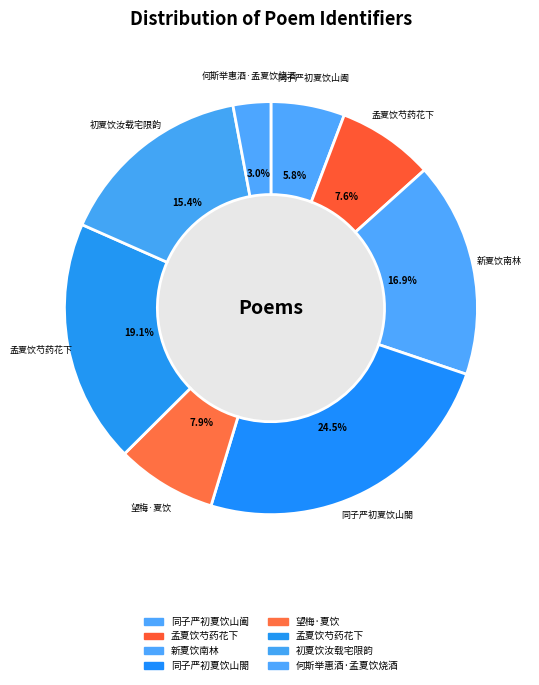

Rank the categories by value from lowest to highest.

何斯举惠酒·孟夏饮烧酒, 同子严初夏饮山阖, 孟夏饮芍药花下, 望梅·夏饮, 初夏饮汝载宅限韵, 新夏饮南林, 孟夏饮芍药花下, 同子严初夏饮山閤